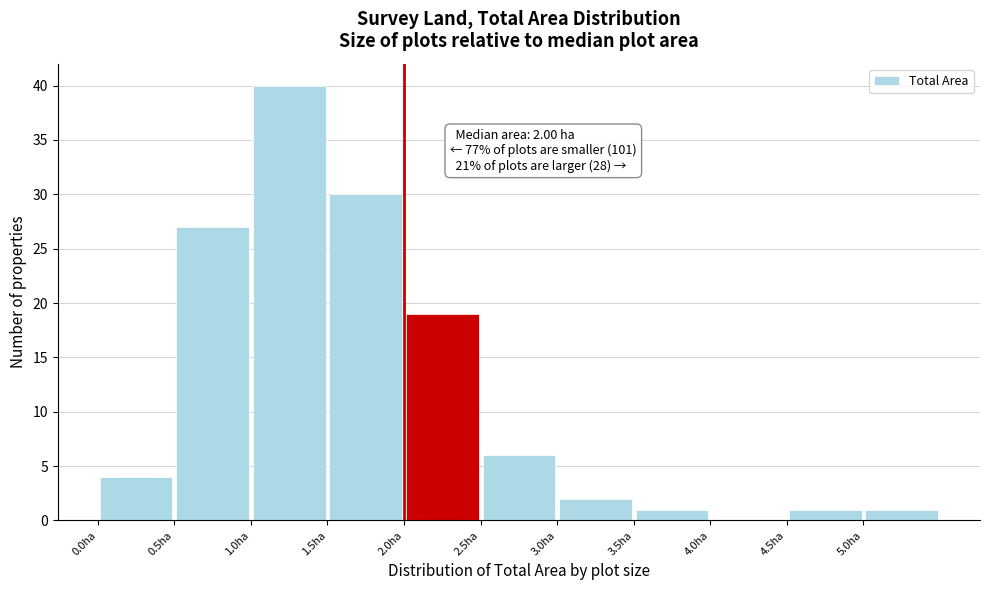

Which range on the x-axis has the tallest bar?

1.0 to 1.5